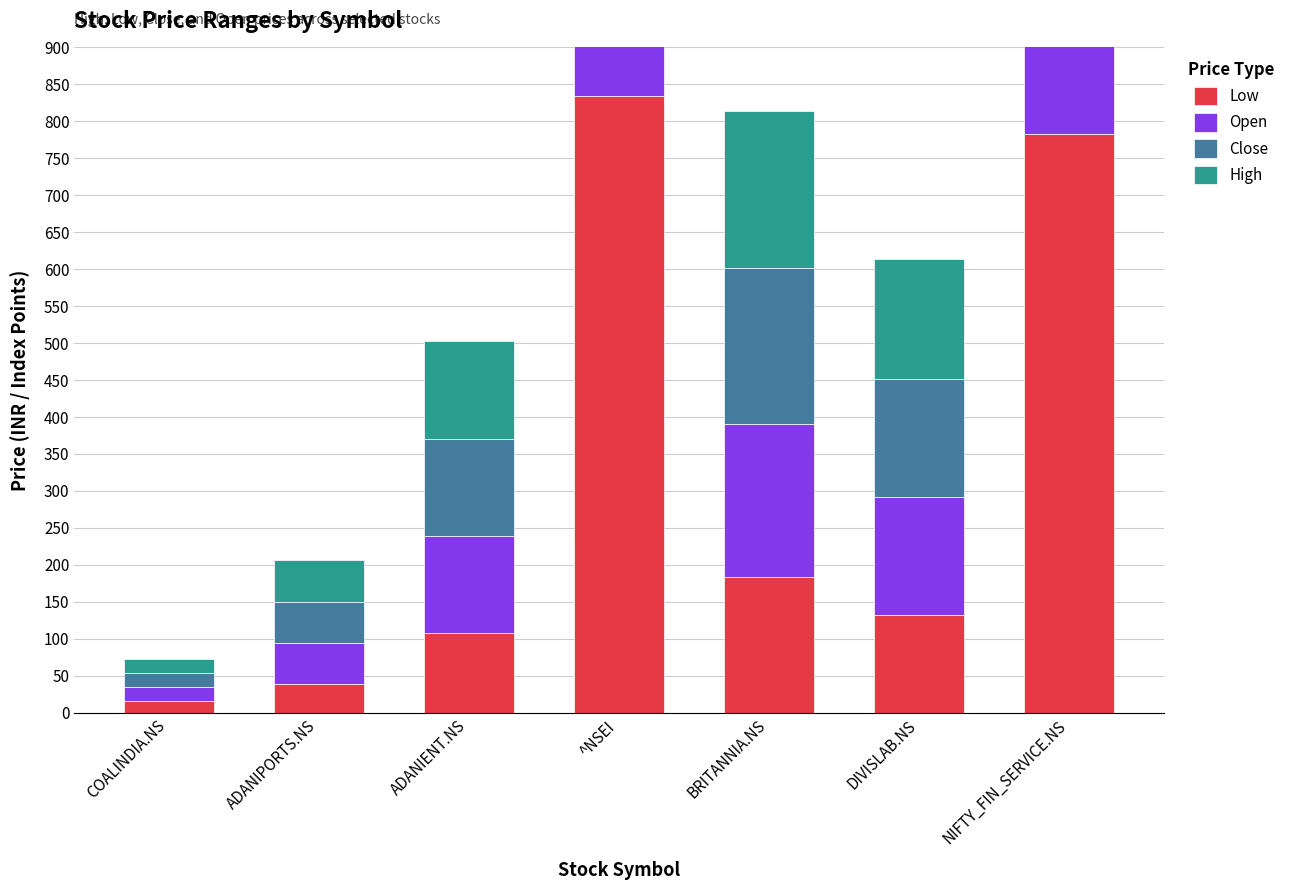

Reading left to right, list all the values displayed in this chart.

Low: 15.8	39.1	107.6	834.6	183.2	132.3	782.6
Open: 19.0	55.2	131.7	898.9	207.7	159.9	869.0
Close: 19.0	55.4	131.0	898.4	210.8	159.6	860.6
High: 19.3	56.3	132.3	900.0	212.7	161.9	874.0